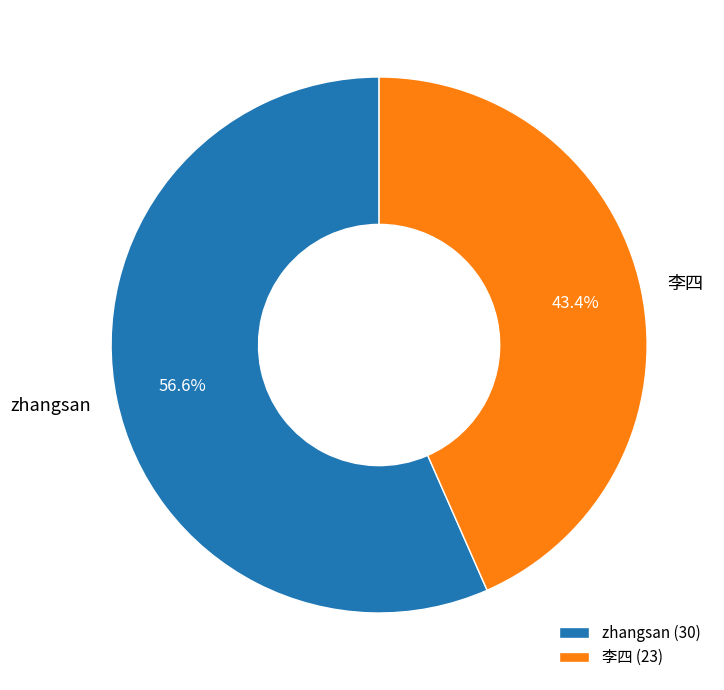

Do 李四 and zhangsan together represent more than half of the pie?

Yes